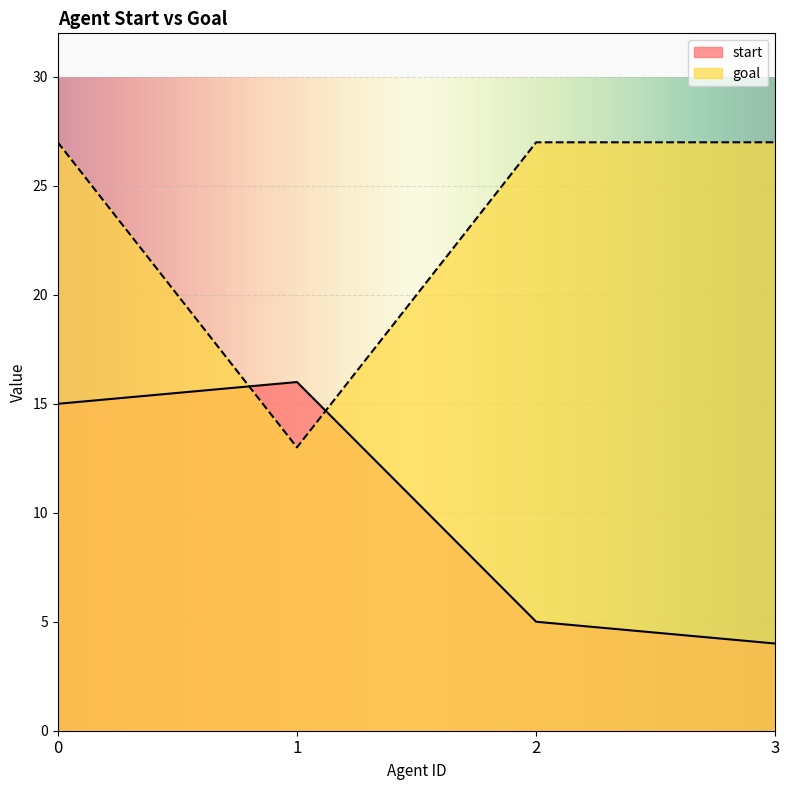

What is the sum of the start values at 0 and 3?

19